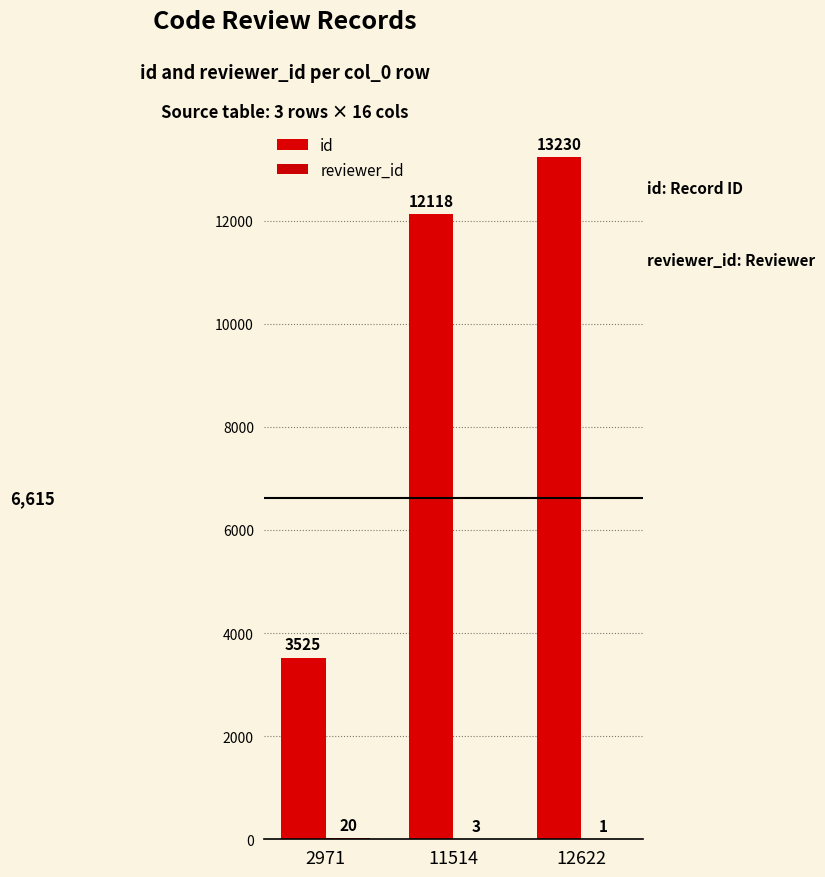

At how many categories does at least one series exceed 4707?

2